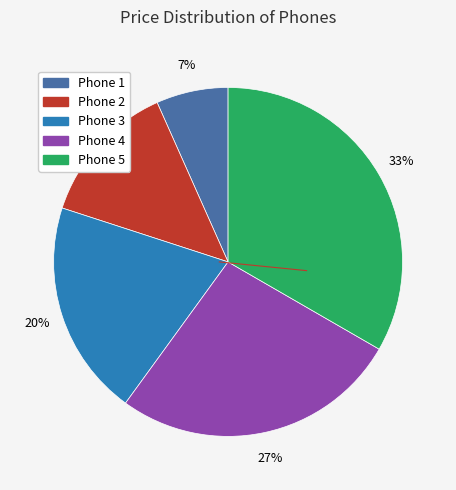

To the nearest percent, what is the difference between the Phone 4 and Phone 1 slice percentages?

20%